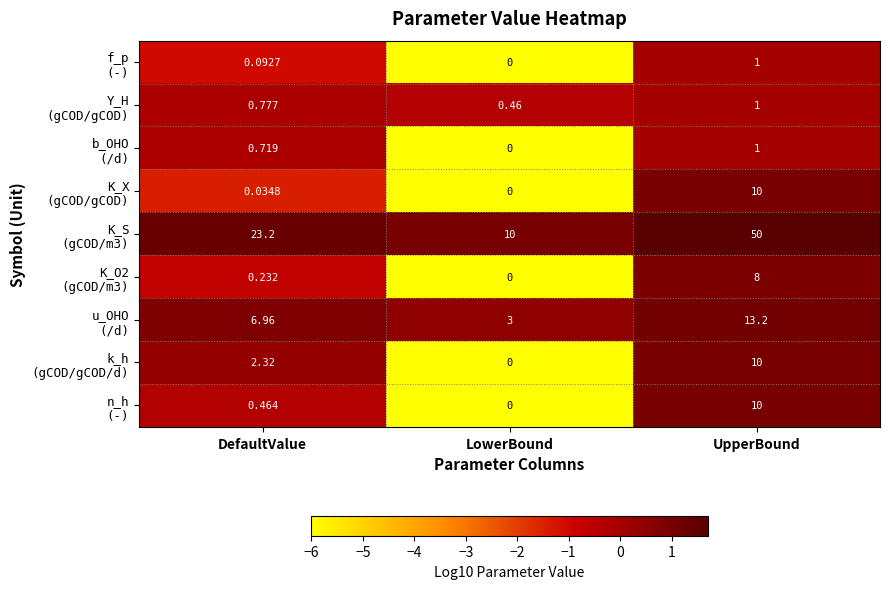

At which category is the sum across all series the highest?

UpperBound